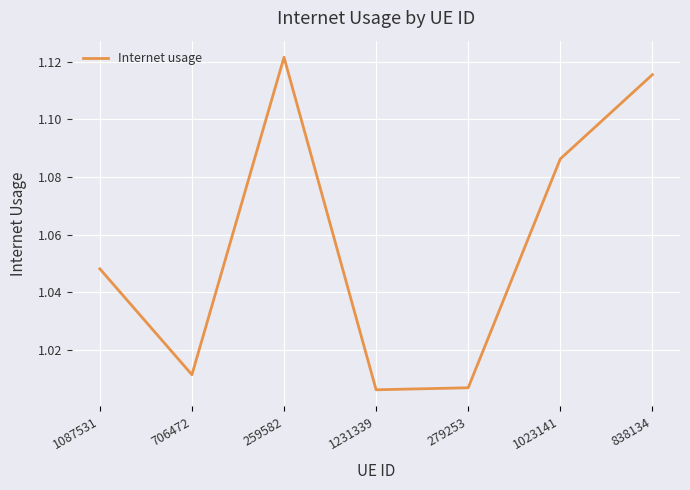

How many lines are shown in the chart?

1